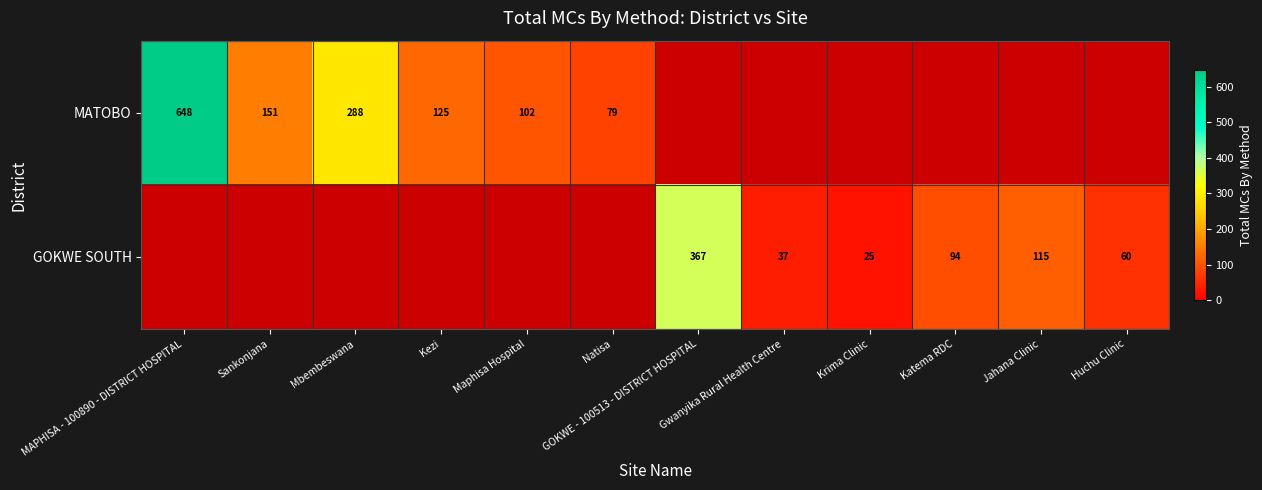

The value of GOKWE SOUTH at Gwanyika Rural Health Centre is 37. True or false?

True